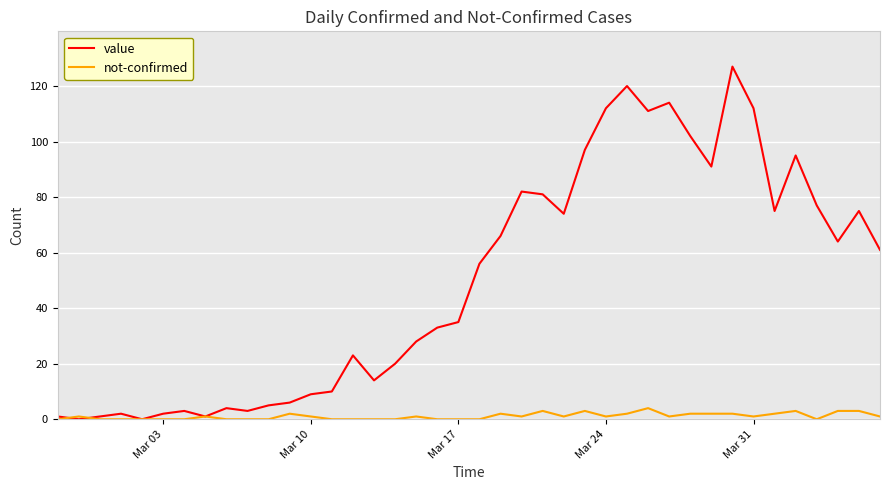

Which series has the widest spread of values?

value